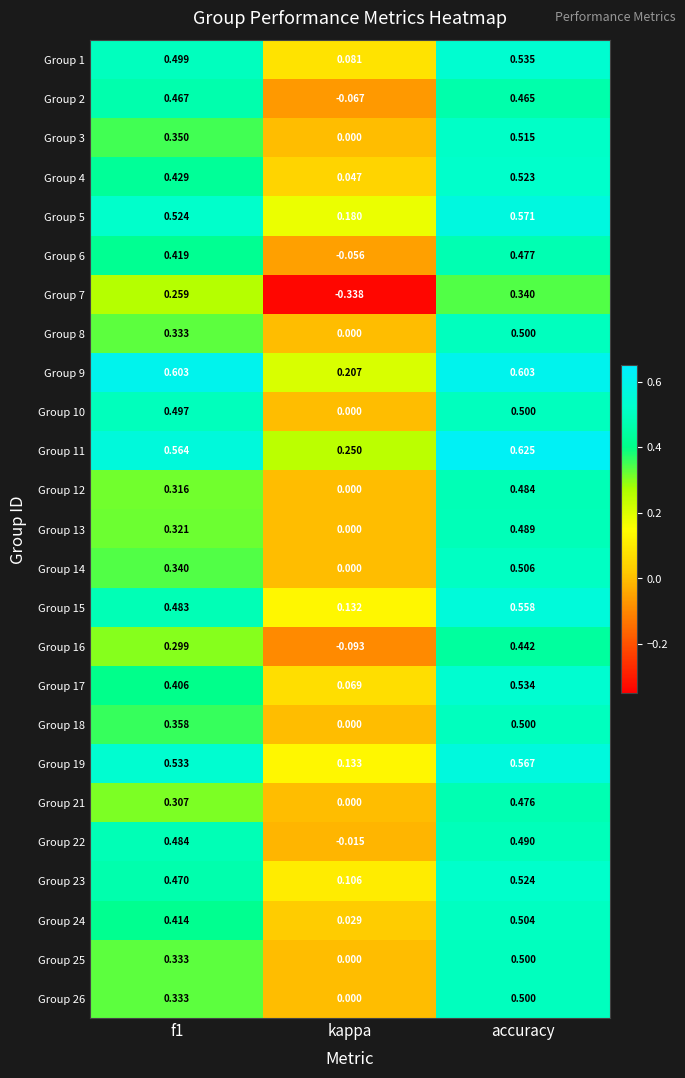

Is the value of Group 26 at accuracy greater than the value of Group 10 at kappa?

Yes